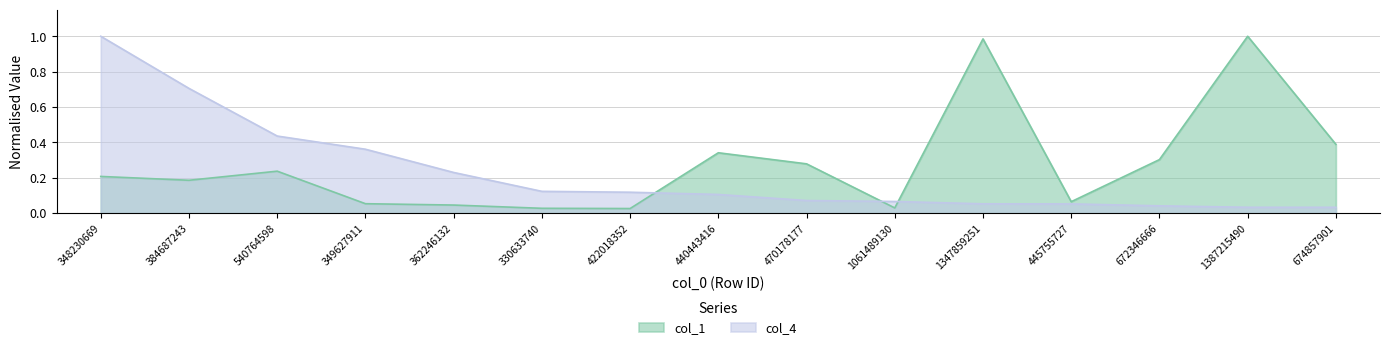

Reading left to right, transcribe all the data shown in this chart.

col_1: 0.2	0.2	0.2	0.1	0.0	0.0	0.0	0.3	0.3	0.0	1.0	0.1	0.3	1.0	0.4
col_4: 1.0	0.7	0.4	0.4	0.2	0.1	0.1	0.1	0.1	0.1	0.1	0.1	0.0	0.0	0.0